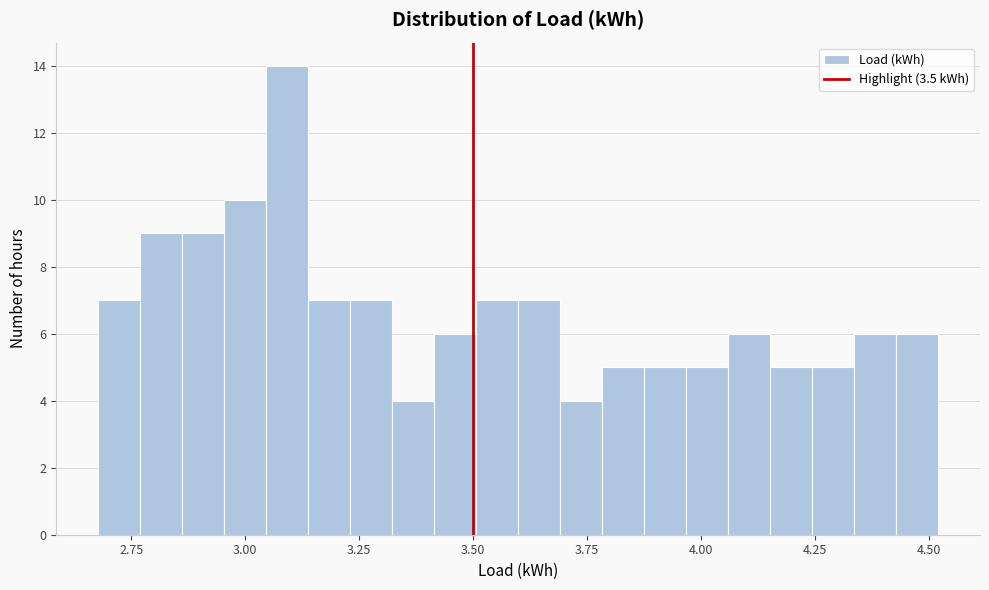

Read against the x-axis, roughly where is the centre of the tallest bar?

3.10